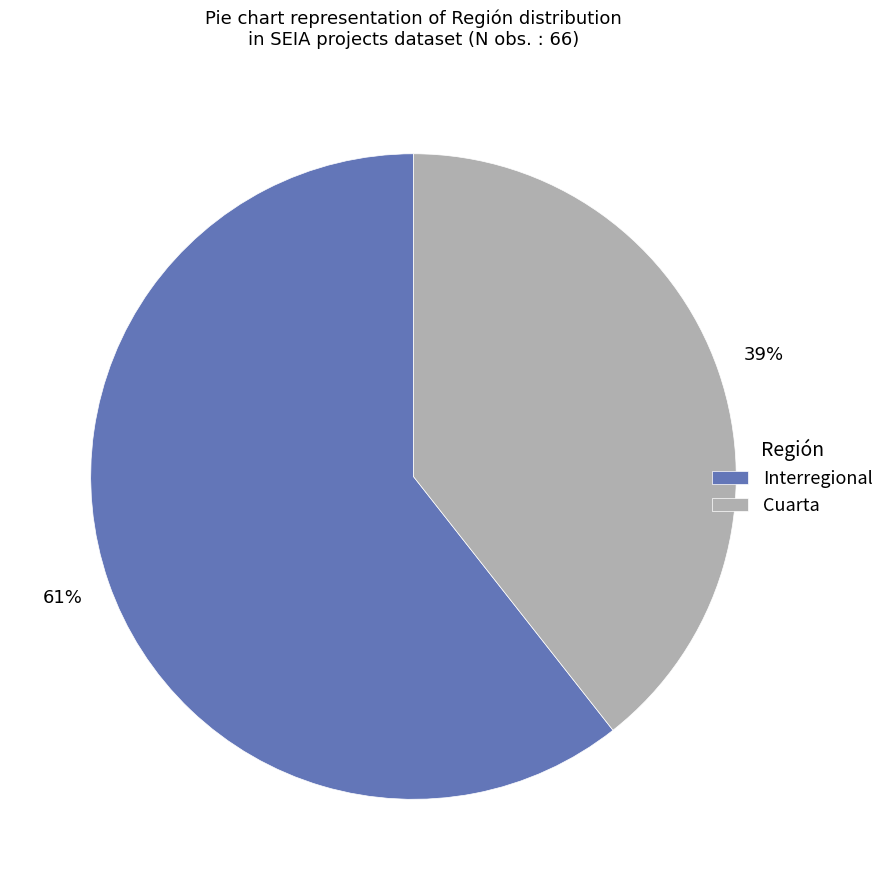

To the nearest percent, what portion does Cuarta represent?

39%